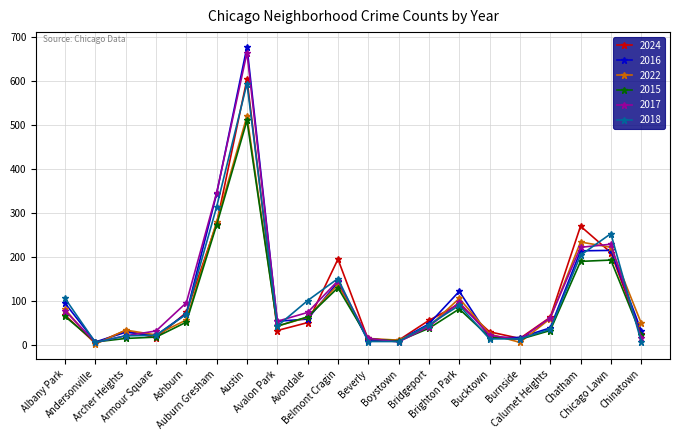

True or false: 2024 has more than 2 points higher than both neighbors.

True